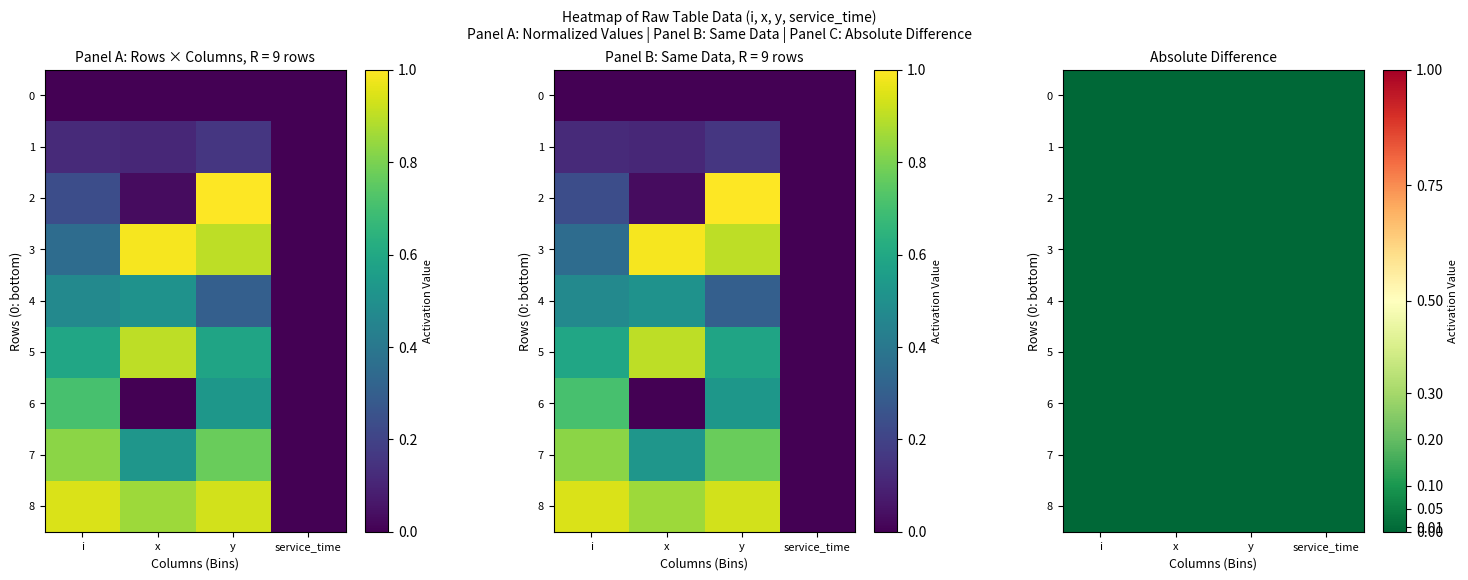

Which series has the largest total across all categories?

8